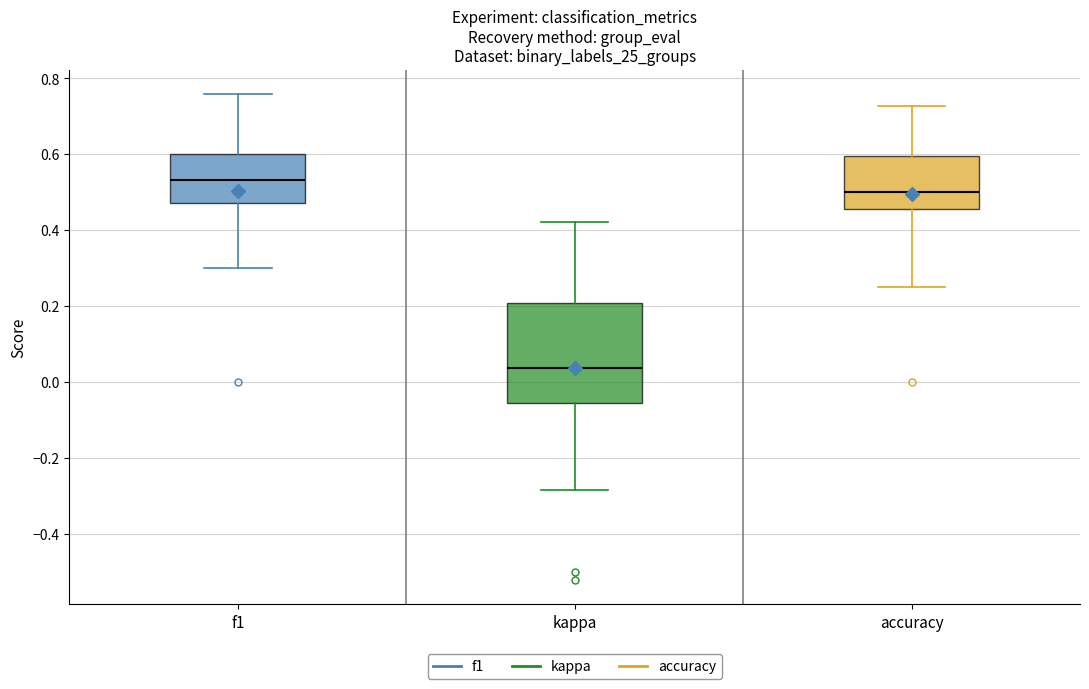

Reading left to right, transcribe this box plot: for each box, give where its median line is, the range the box spans, and where its two whiskers end, as read against the y-axis. The values are not printed on the chart, so give them approximately, as read against the axis.

f1: median 0.54, box 0.48 to 0.60, whiskers 0.30 to 0.76
kappa: median 0.04, box -0.06 to 0.20, whiskers -0.28 to 0.42
accuracy: median 0.50, box 0.46 to 0.60, whiskers 0.26 to 0.72